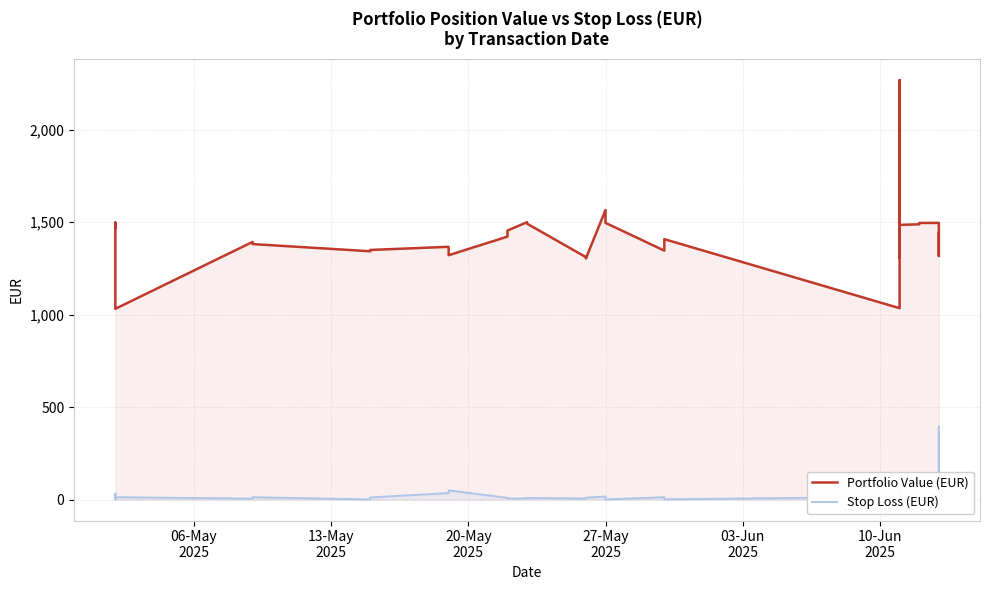

How many lines are shown in the chart?

2